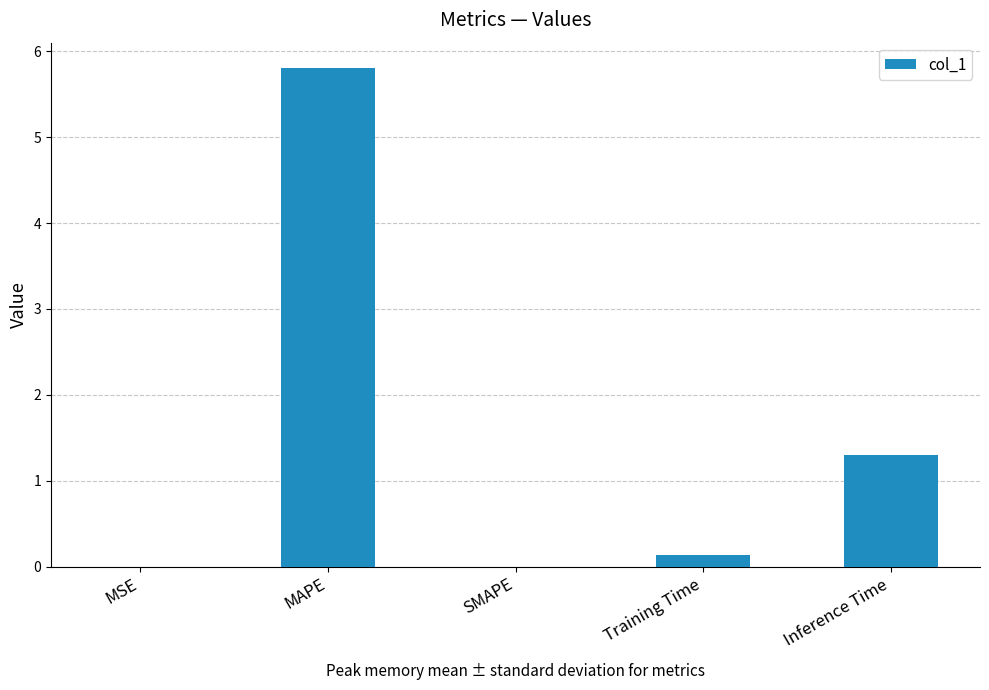

Between Training Time and MAPE, which is larger?

MAPE